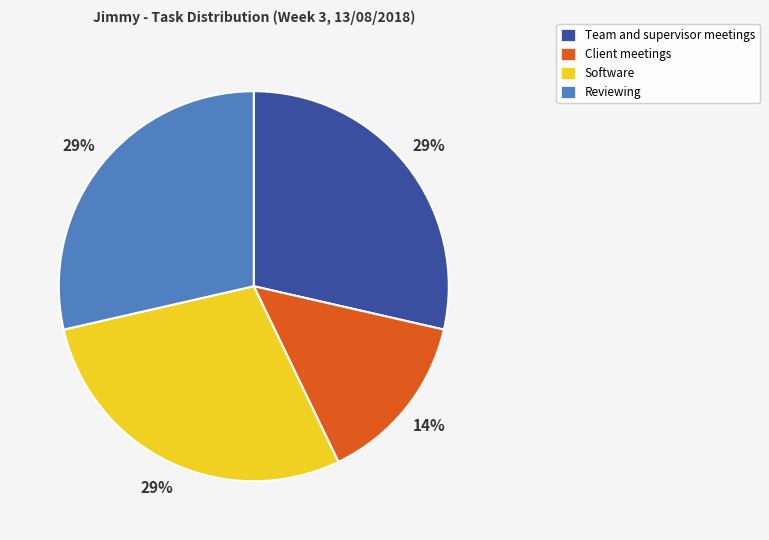

The Software slice represents 29% of the pie. True or false?

True